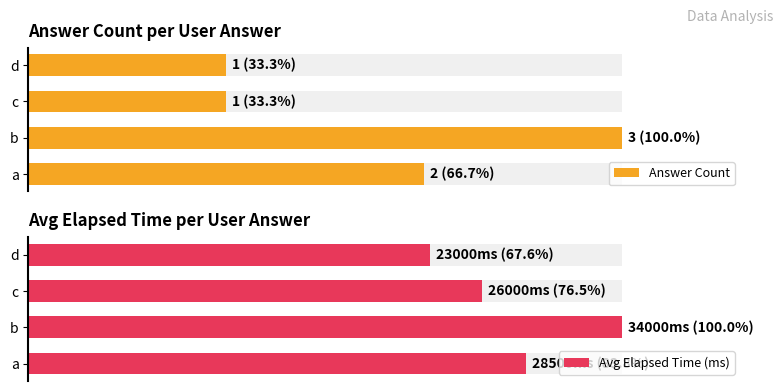

Rank the series at a from highest to lowest value.

Avg Elapsed Time (ms), Answer Count